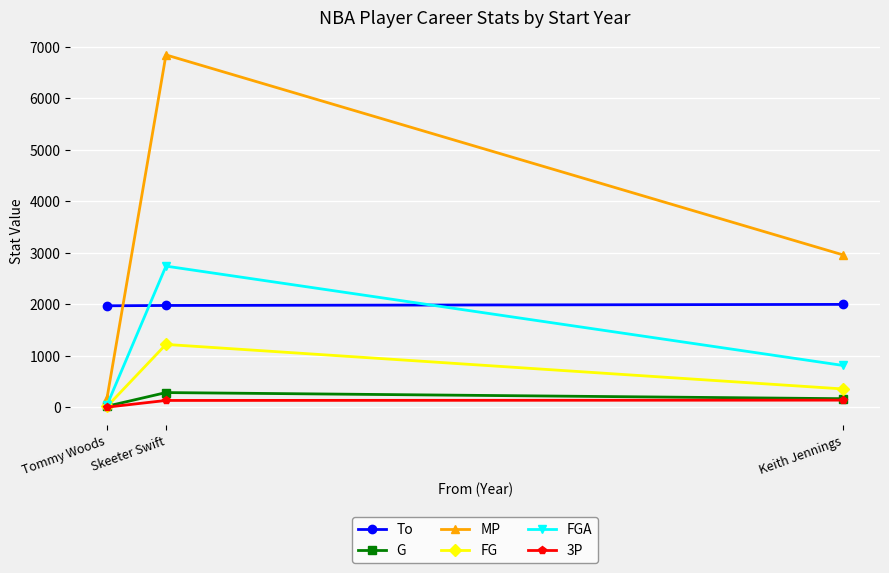

Which series changed the most between Tommy Woods and Skeeter Swift?

MP